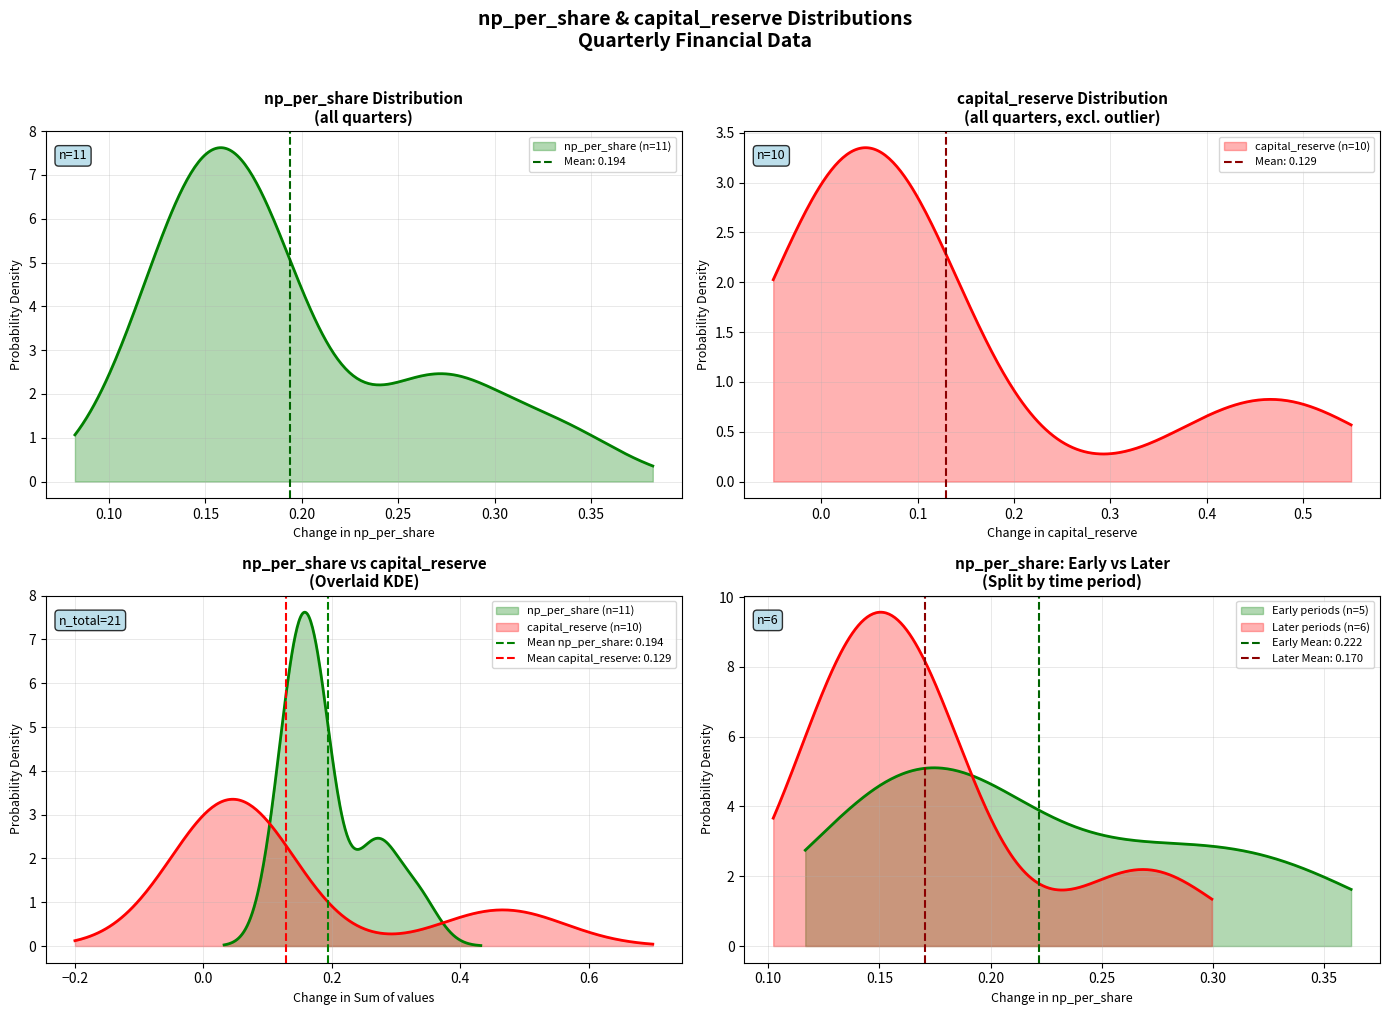

How many times do np_per_share and capital_reserve cross each other?

3